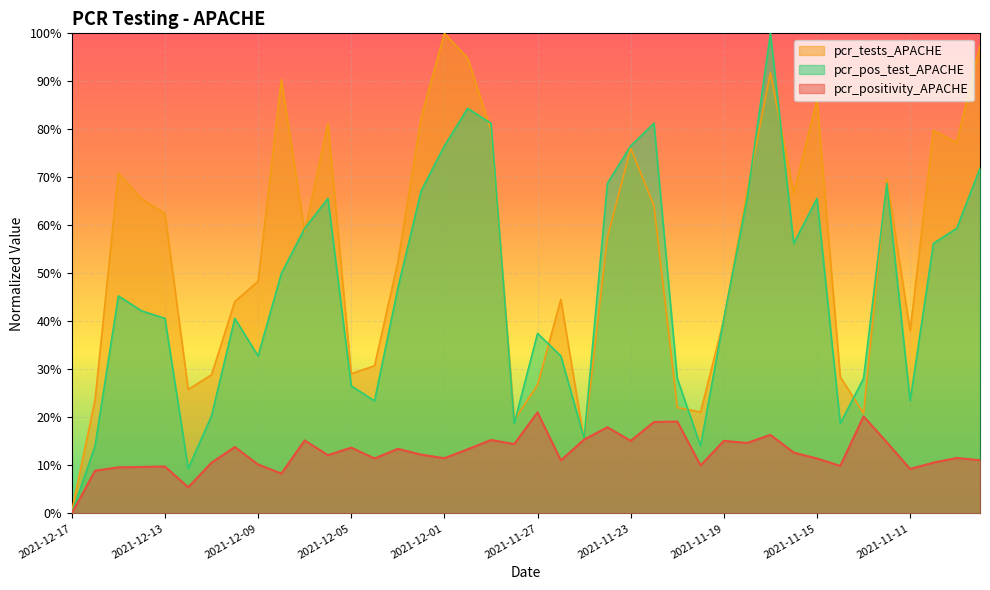

True or false: pcr_pos_test_APACHE has more than 0 interior local peaks.

True